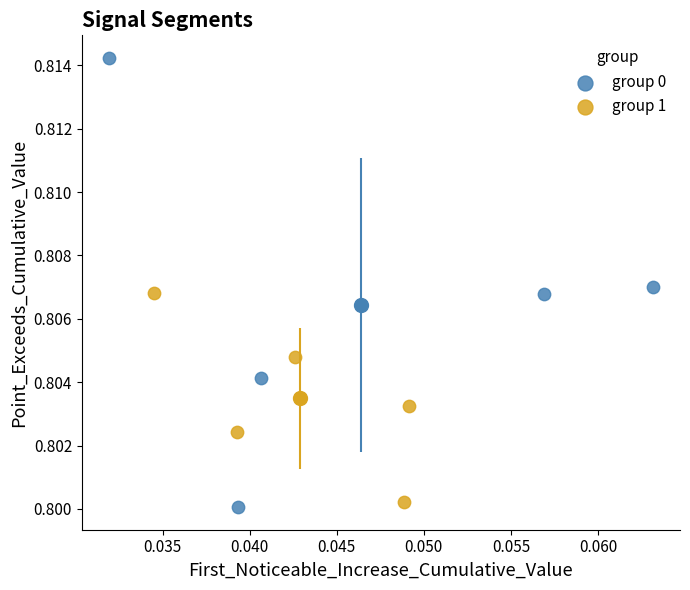

Which series contains the highest Y value?

group 0